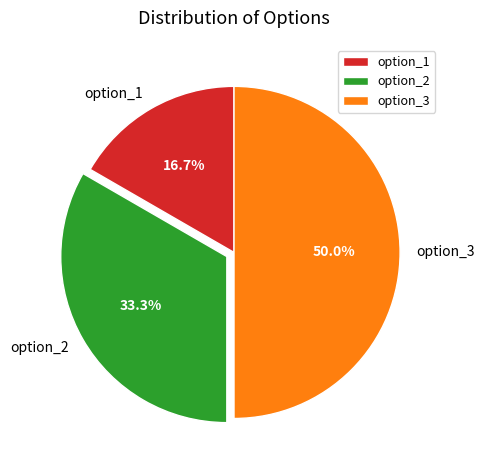

To the nearest percent, what is the difference between the largest and smallest slice percentages?

33%